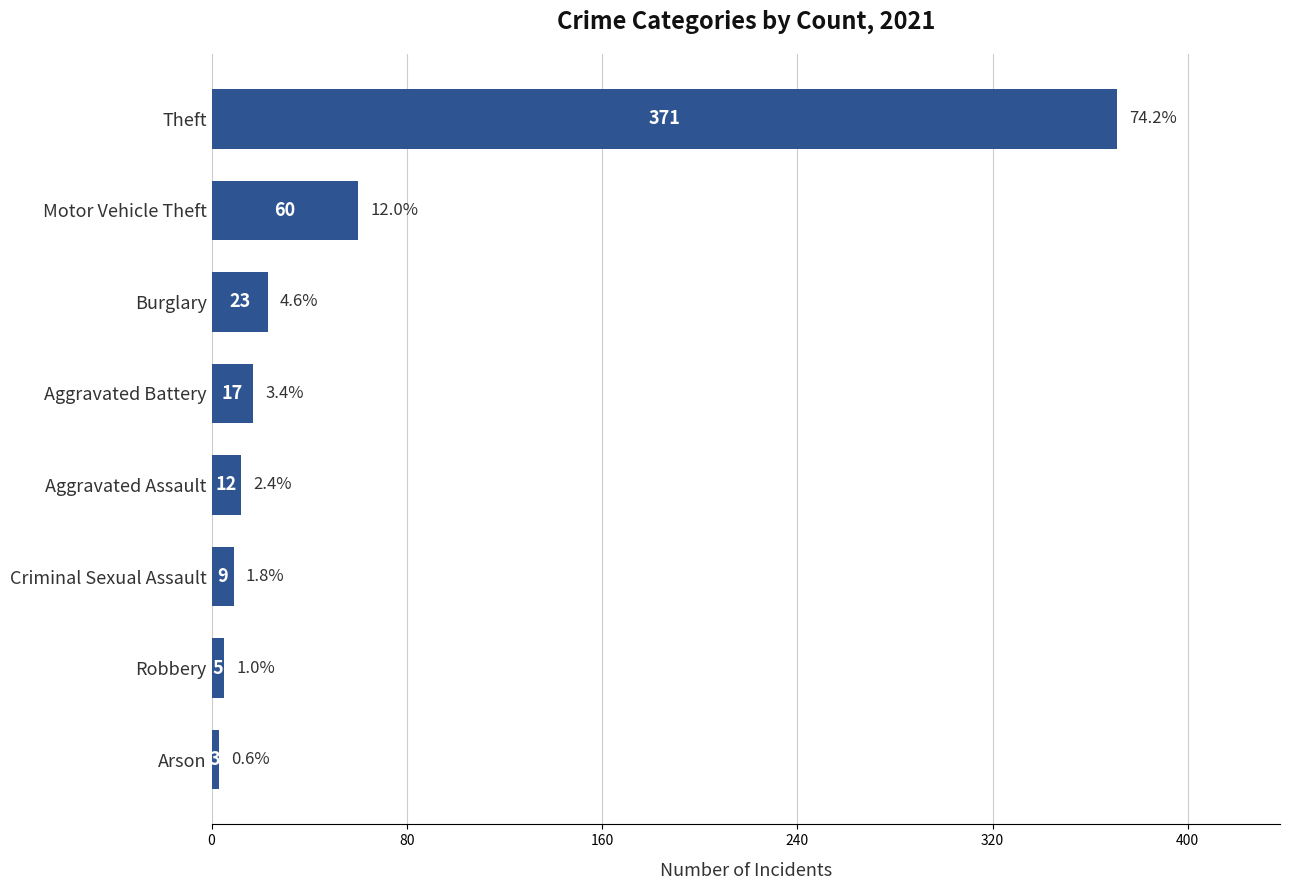

The chart shows a value of 12 at Aggravated Assault. True or false?

True